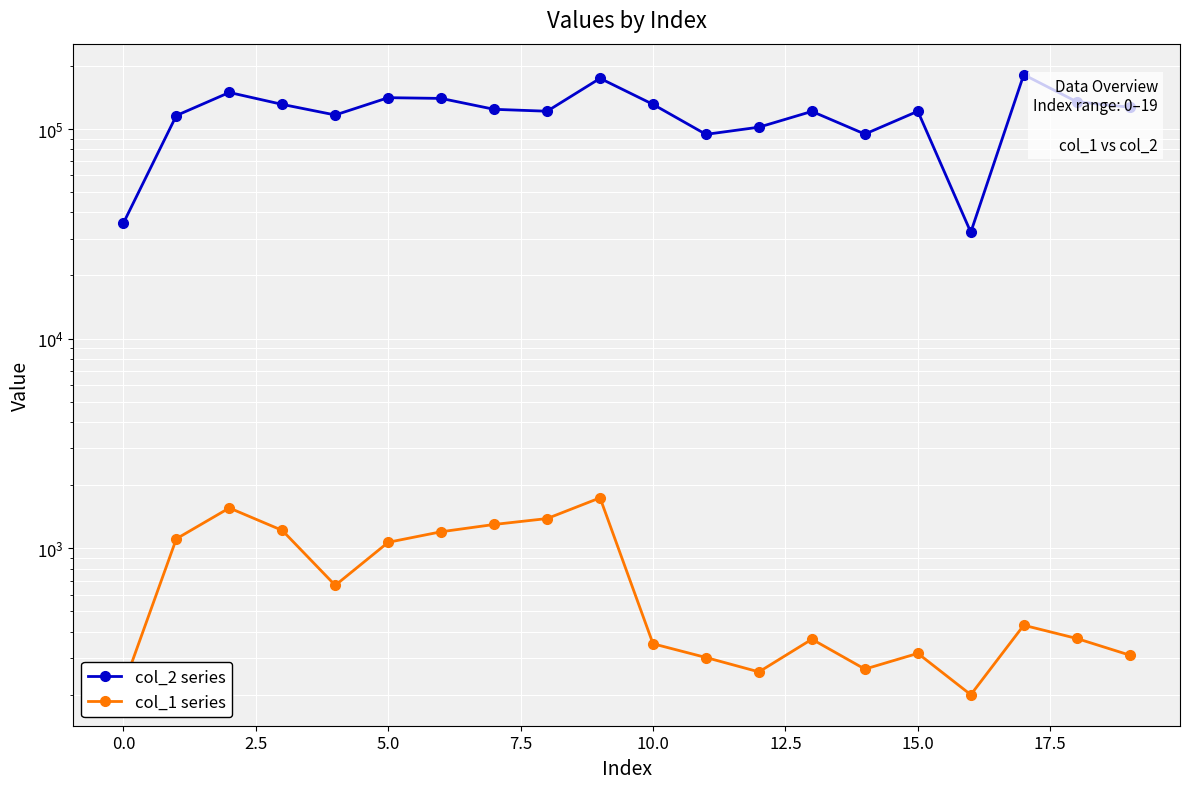

Which series has the largest total across all categories?

col_2 series